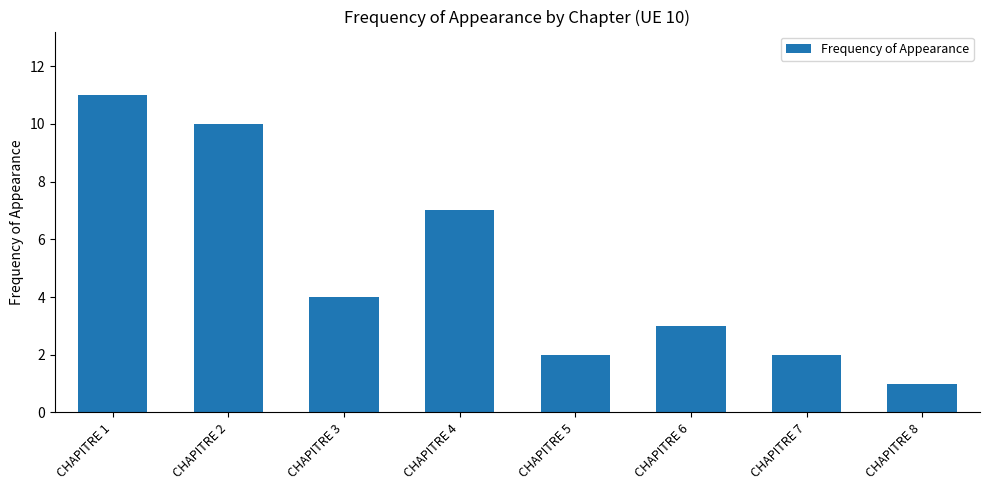

What is the value of the 4th bar from the left?

7